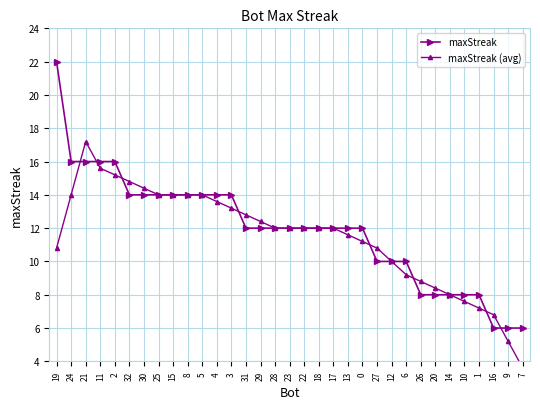

Where is maxStreak nearest to the value 14?

32